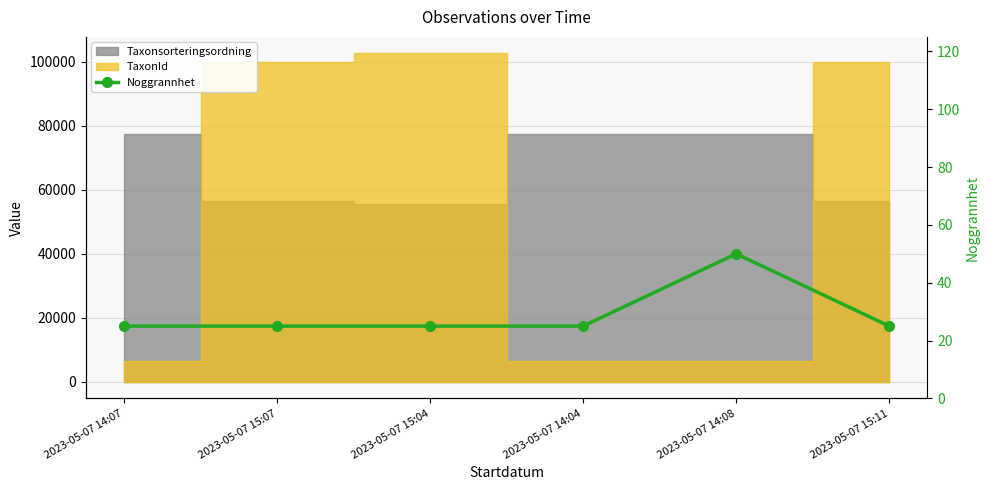

What is the average value?

29